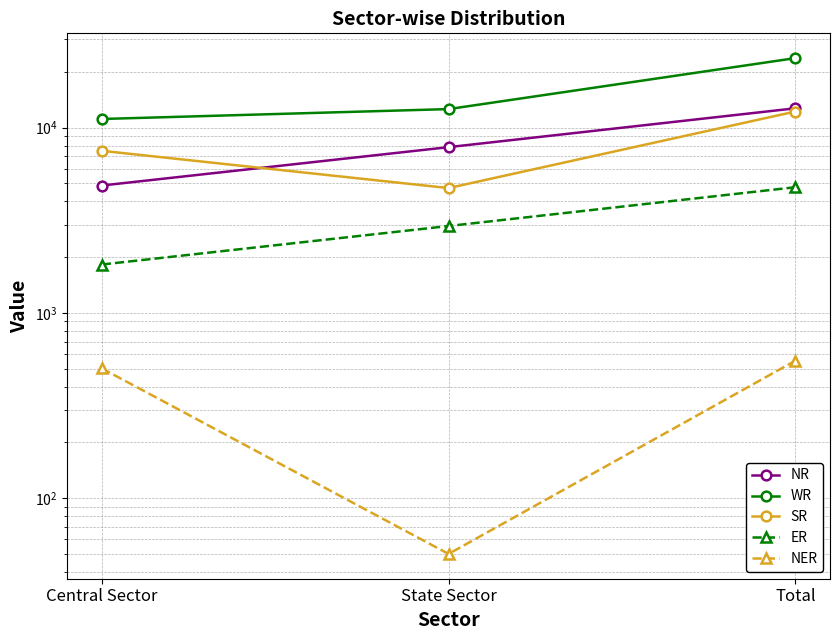

Is the value of ER at State Sector greater than the value of SR at Central Sector?

No